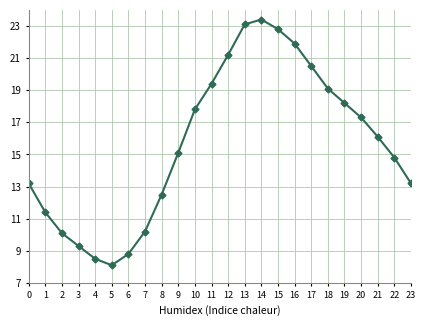

Read the value at 13.

23.1